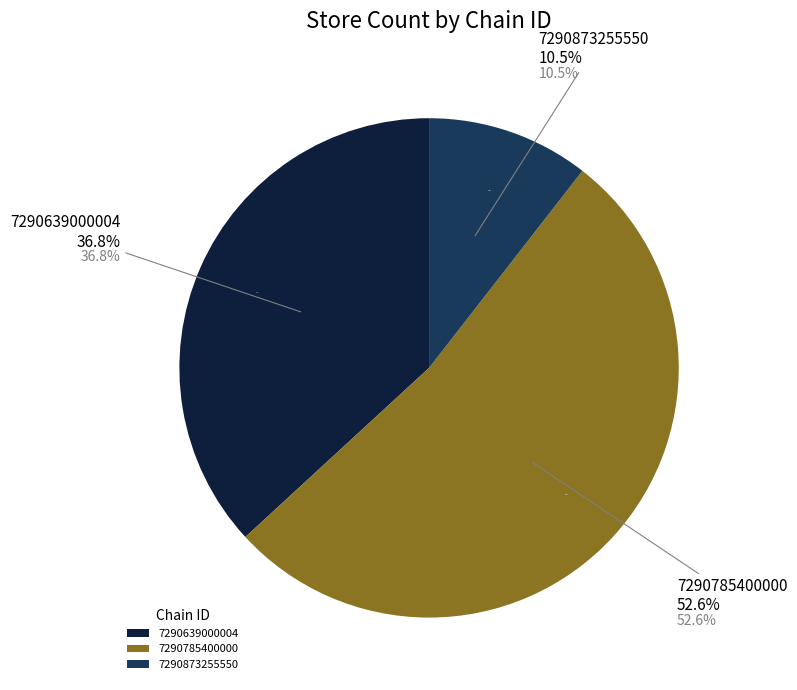

How many slices are in this pie chart?

3